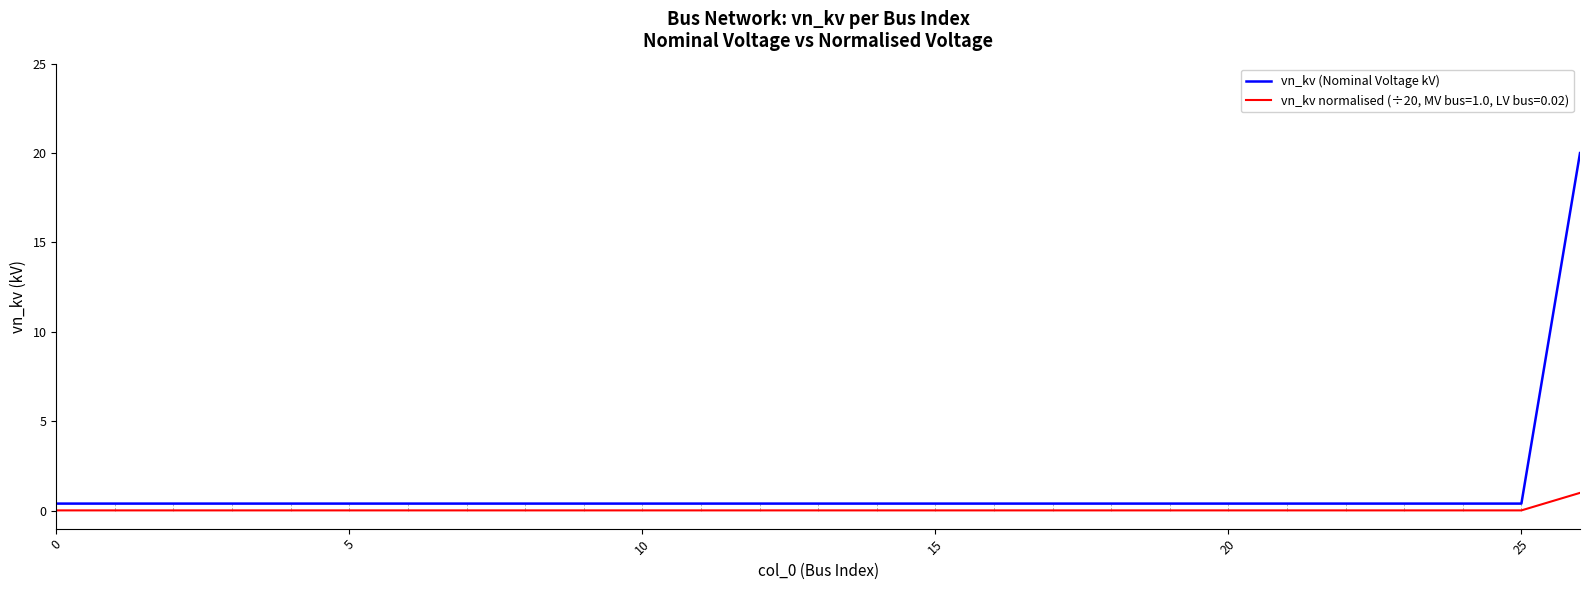

What is the difference between the maximum and minimum values in the vn_kv normalised (÷20, MV bus=1.0, LV bus=0.02) series?

1.0